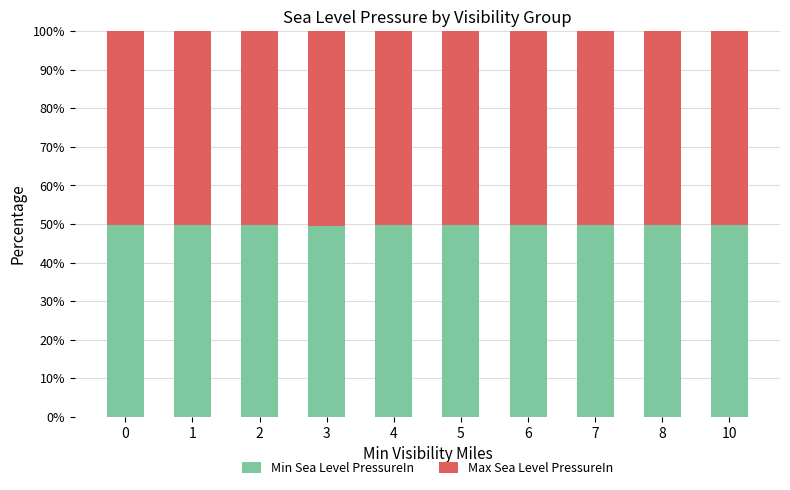

Is it true that Min Sea Level PressureIn equals 49.8 at 8?

True